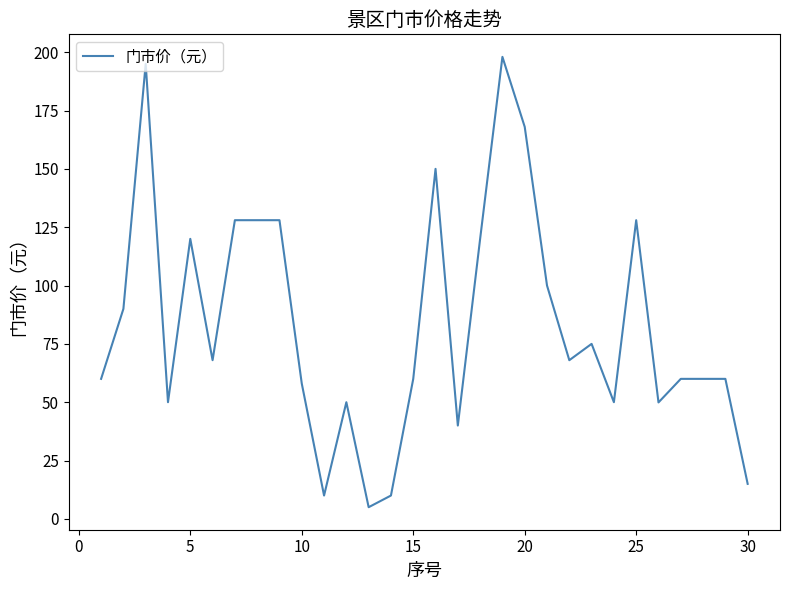

What is the maximum value shown in the chart?

198.0